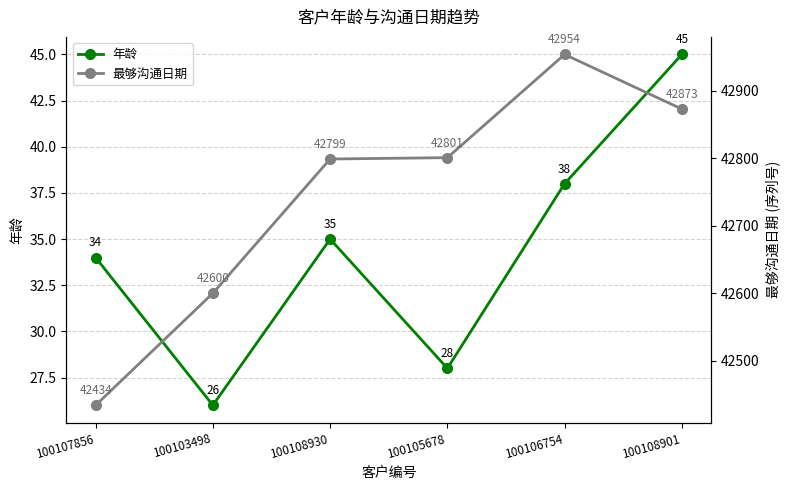

At which category does 最够沟通日期 reach its first local peak?

100106754